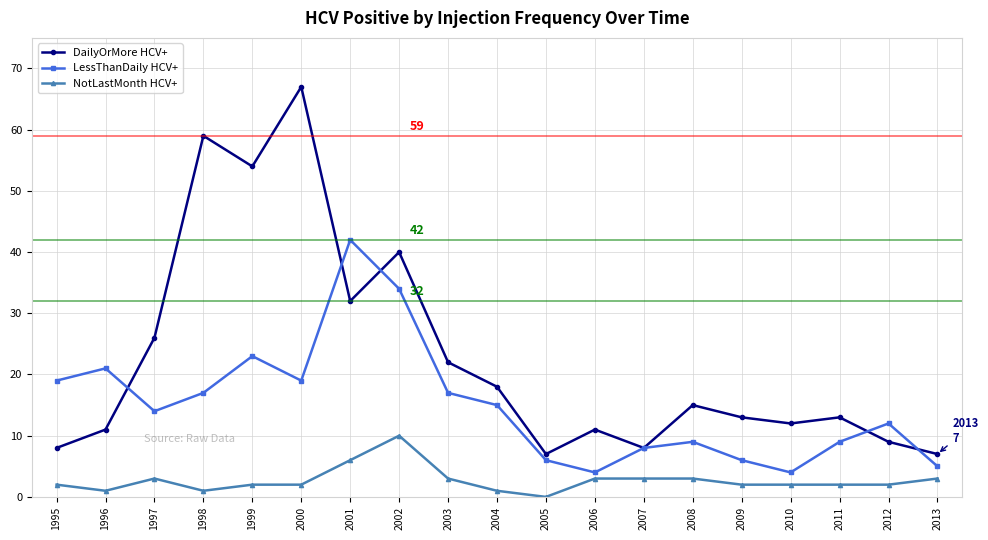

Reading left to right, extract all data points from this chart.

DailyOrMore HCV+: 1995=8	1996=11	1997=26	1998=59	1999=54	2000=67	2001=32	2002=40	2003=22	2004=18	2005=7	2006=11	2007=8	2008=15	2009=13	2010=12	2011=13	2012=9	2013=7
LessThanDaily HCV+: 1995=19	1996=21	1997=14	1998=17	1999=23	2000=19	2001=42	2002=34	2003=17	2004=15	2005=6	2006=4	2007=8	2008=9	2009=6	2010=4	2011=9	2012=12	2013=5
NotLastMonth HCV+: 1995=2	1996=1	1997=3	1998=1	1999=2	2000=2	2001=6	2002=10	2003=3	2004=1	2005=0	2006=3	2007=3	2008=3	2009=2	2010=2	2011=2	2012=2	2013=3